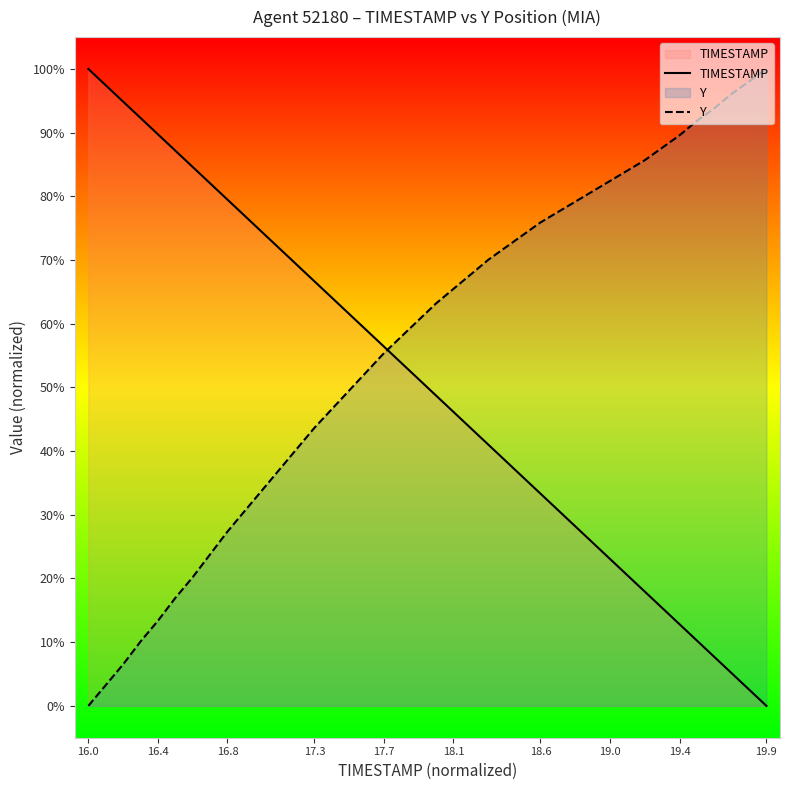

What is the value of the Y point at the 31st from the left?

0.8